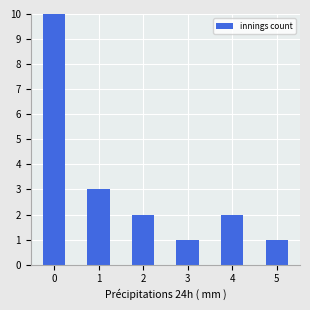

What is the sum of the values at 4 and 3?

3